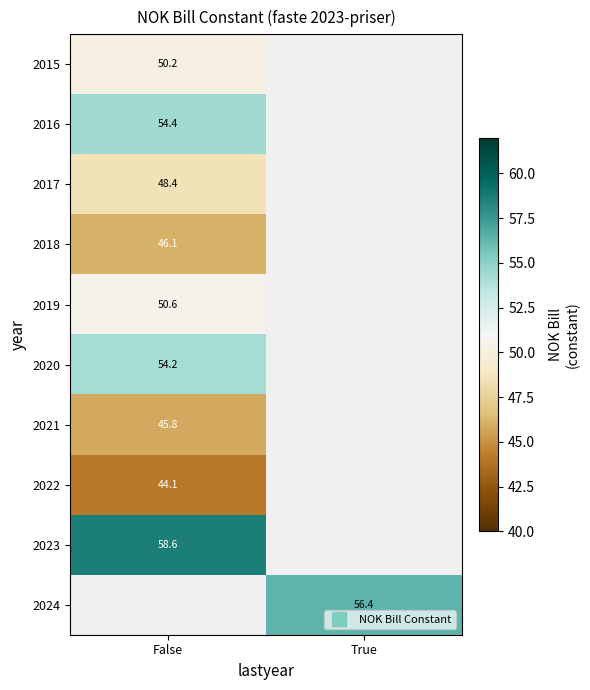

How many data points does each series have?

2